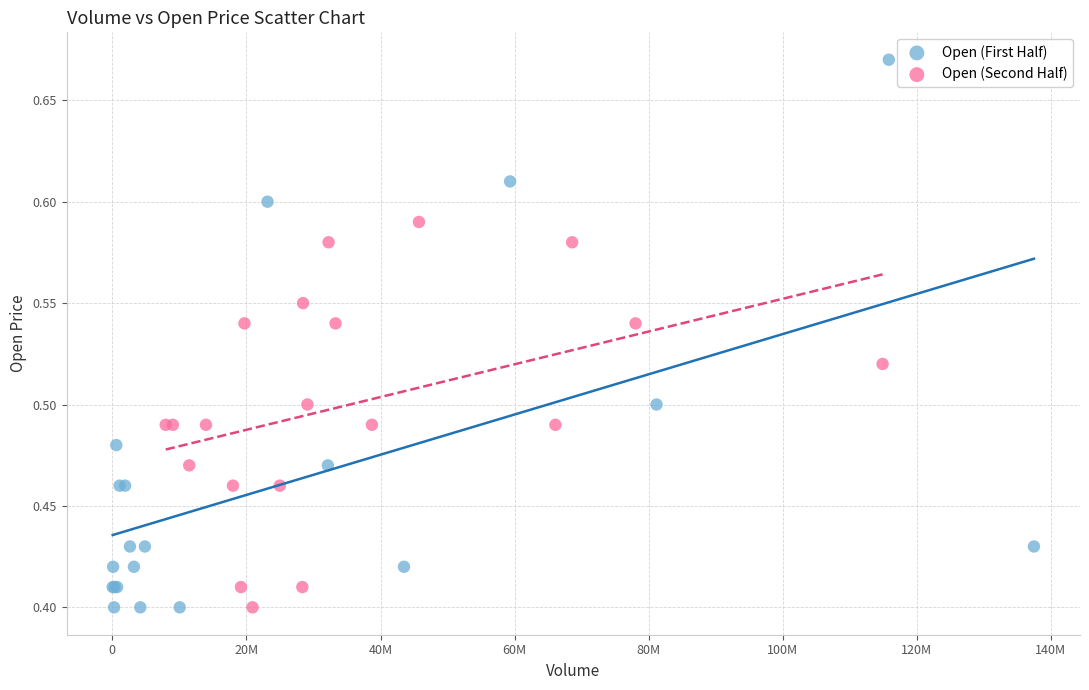

Which series has the widest spread of Y values?

Open (First Half)